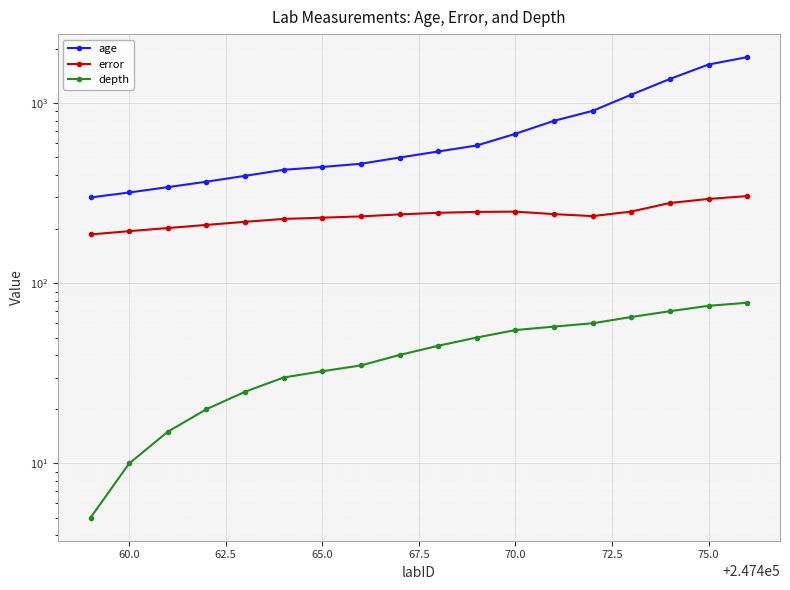

How many values in the depth series are below 45?

9